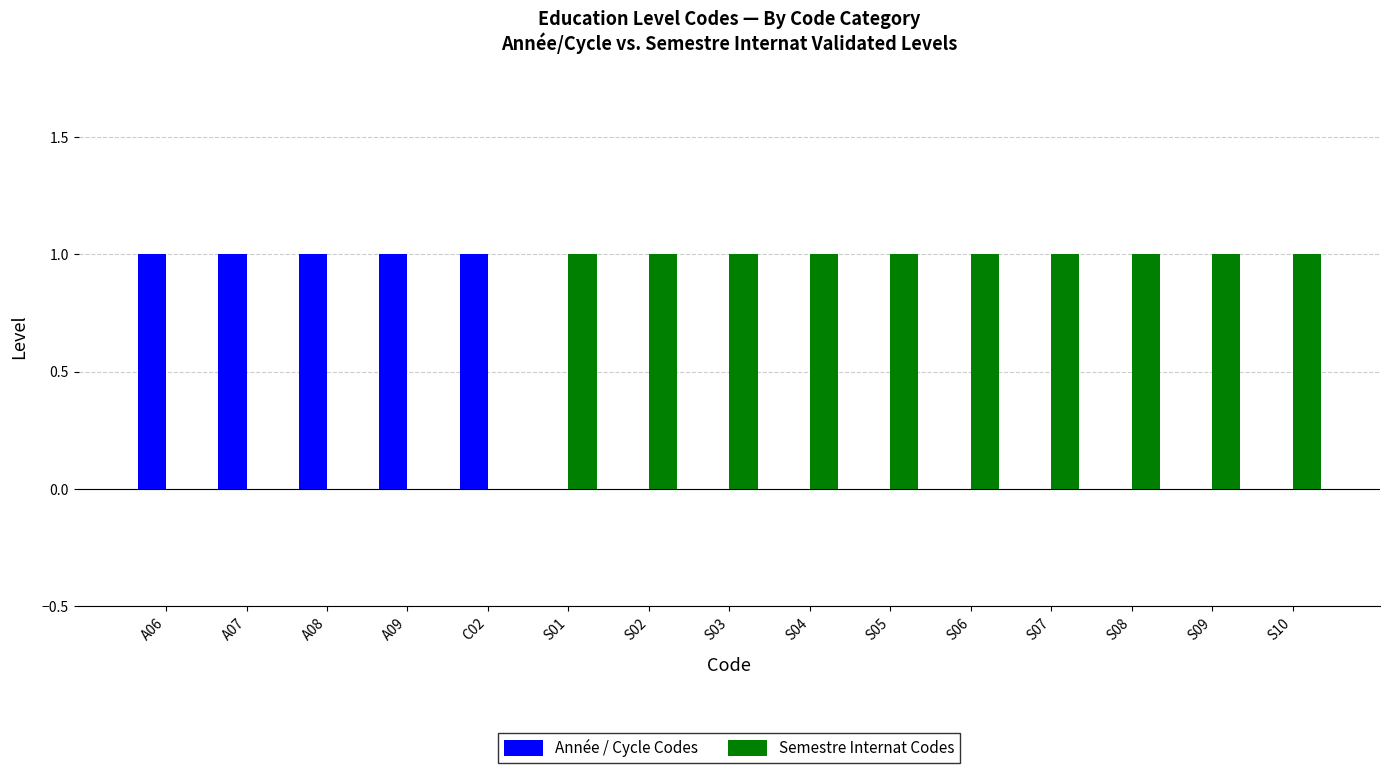

What is the sum of all Année / Cycle Codes values?

5